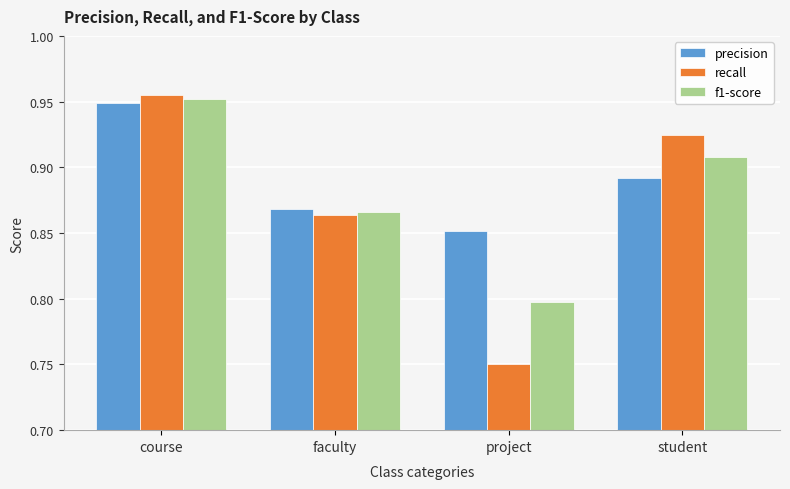

At which category is the sum across all series the highest?

course